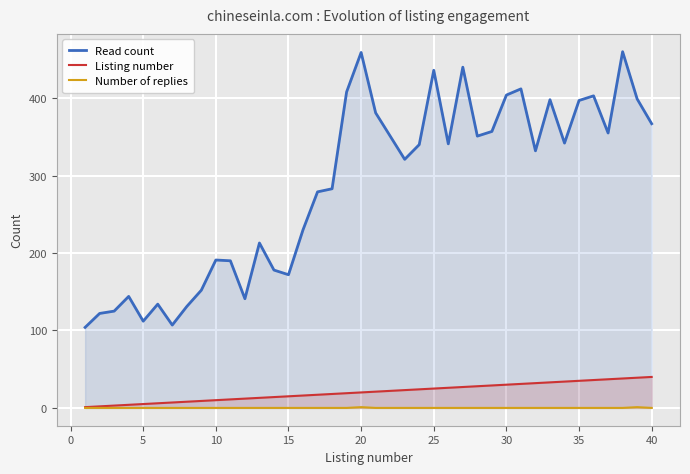

Which series has the widest spread of values?

Read count